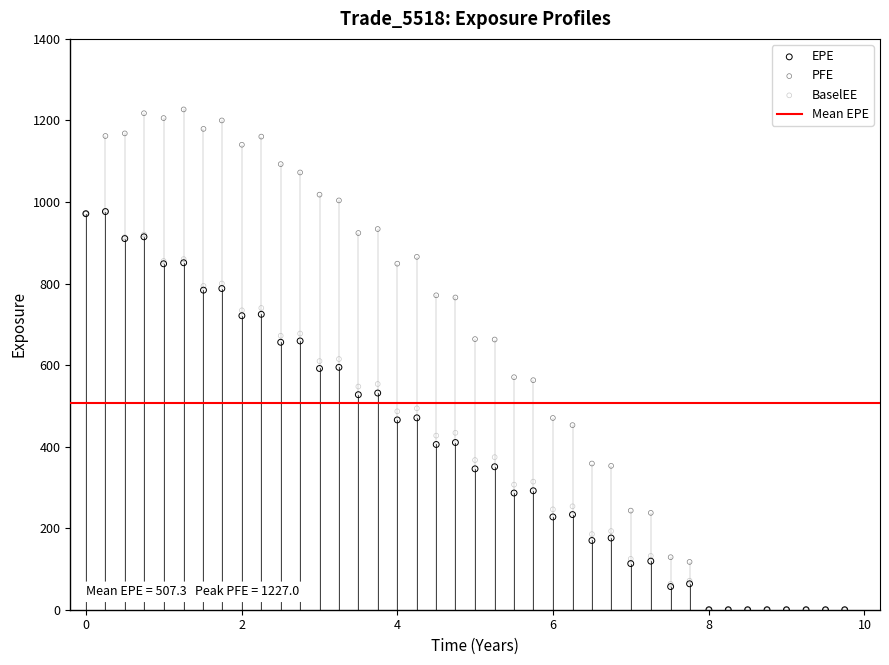

Which series reaches the maximum Y coordinate?

PFE